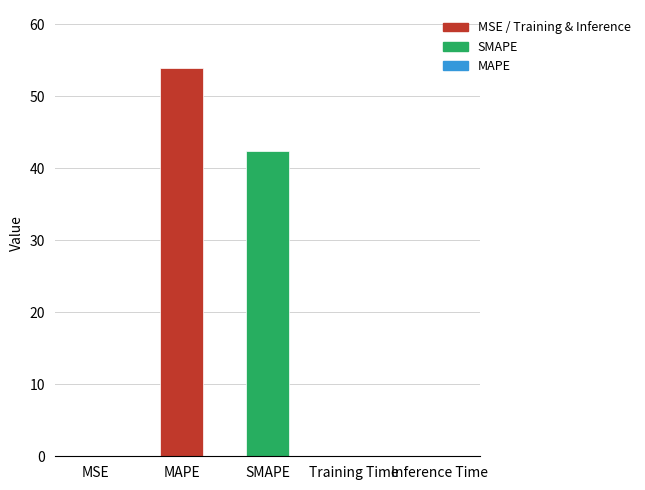

How many categories are shown in the chart?

5